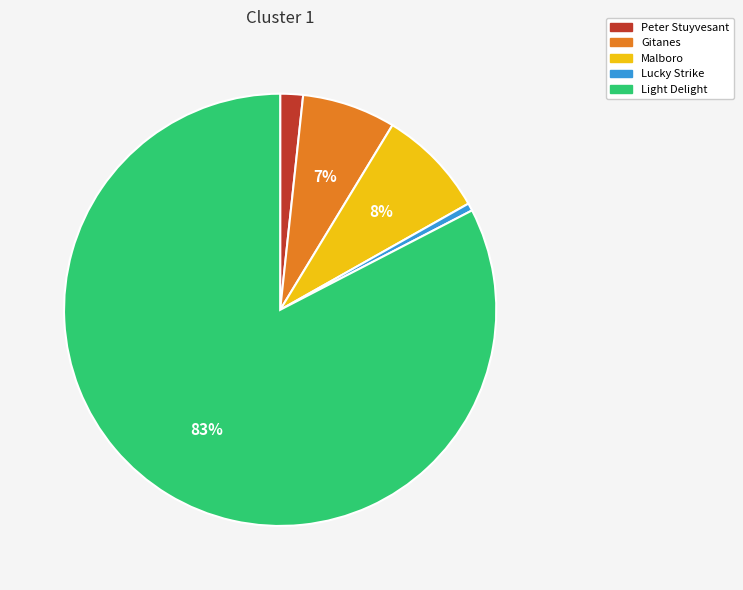

Do Lucky Strike and Gitanes together represent more than half of the pie?

No